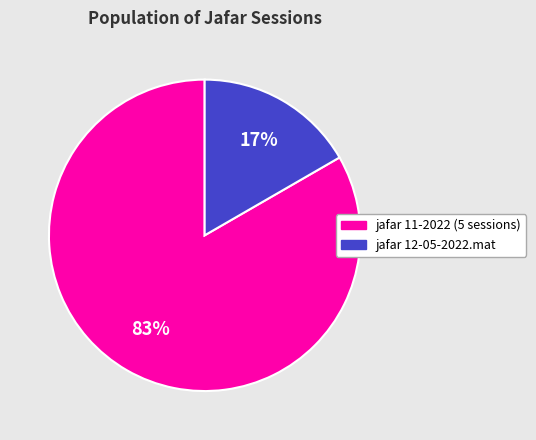

Is there any slice that represents more than half of the pie?

Yes